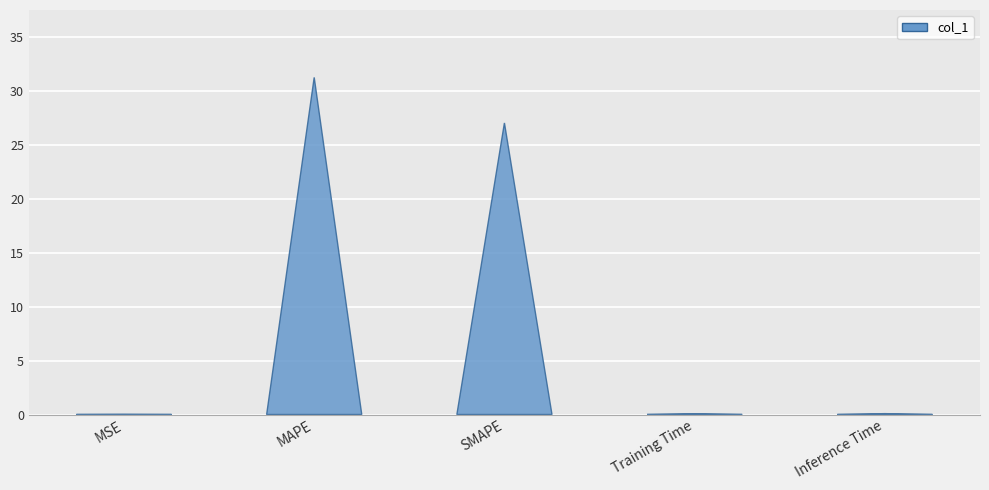

Rank the categories by value from highest to lowest.

MAPE, SMAPE, Inference Time, Training Time, MSE